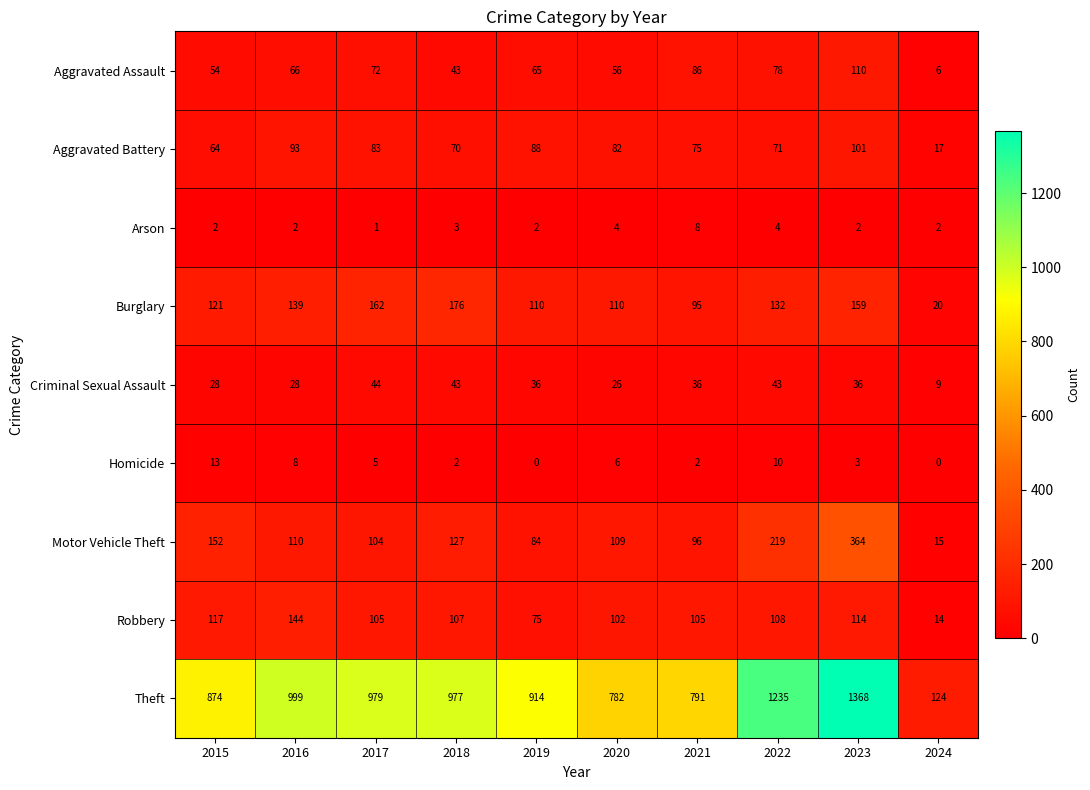

Where is Theft nearest to the value 746?

2020